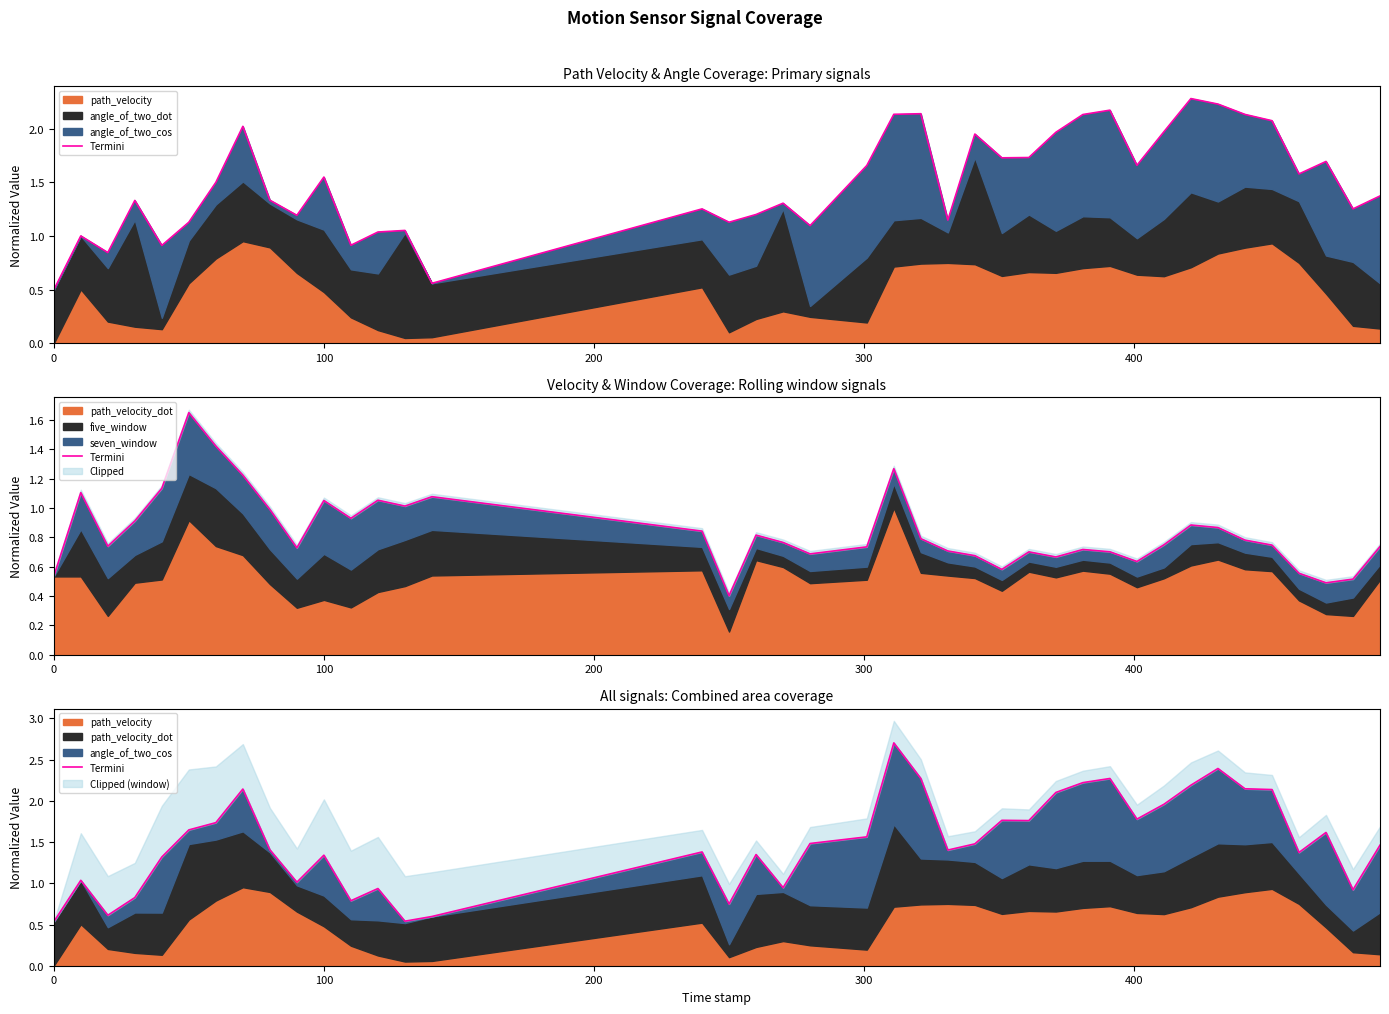

What is the sum of all values?

59.9